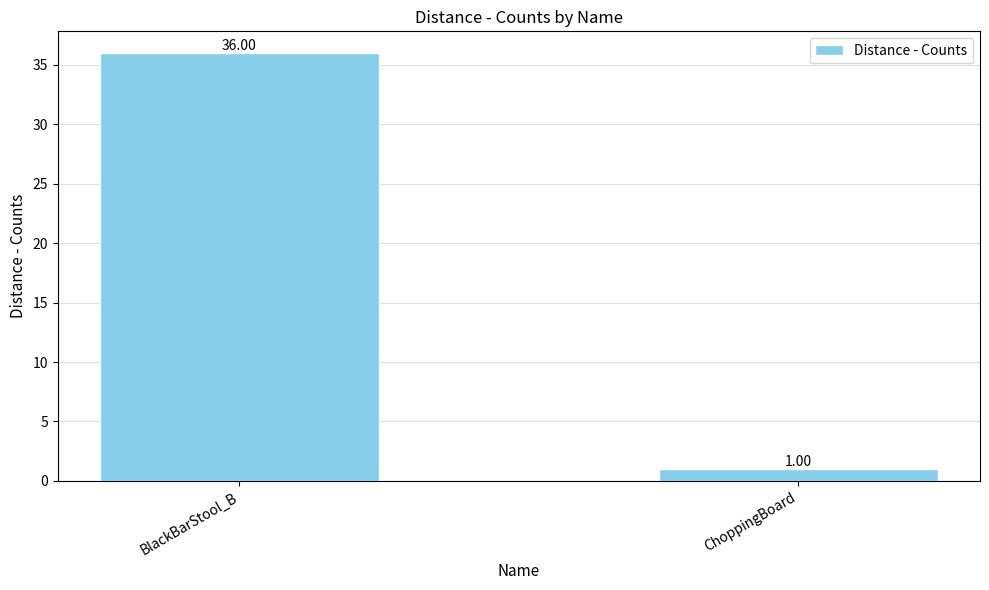

Where is the data nearest to the value 18?

ChoppingBoard